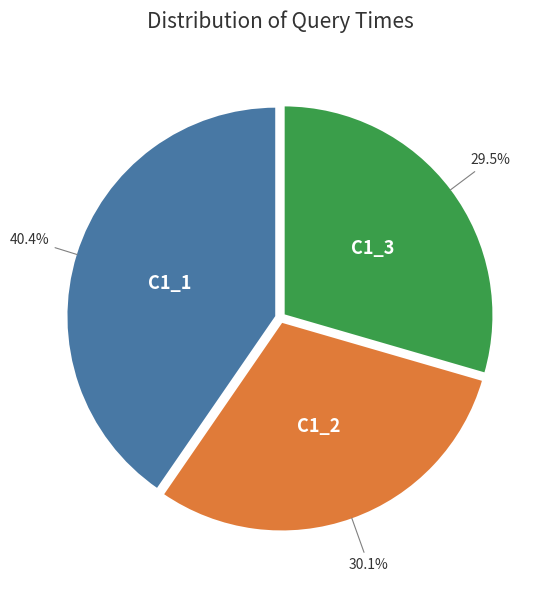

Is there any slice that represents more than half of the pie?

No